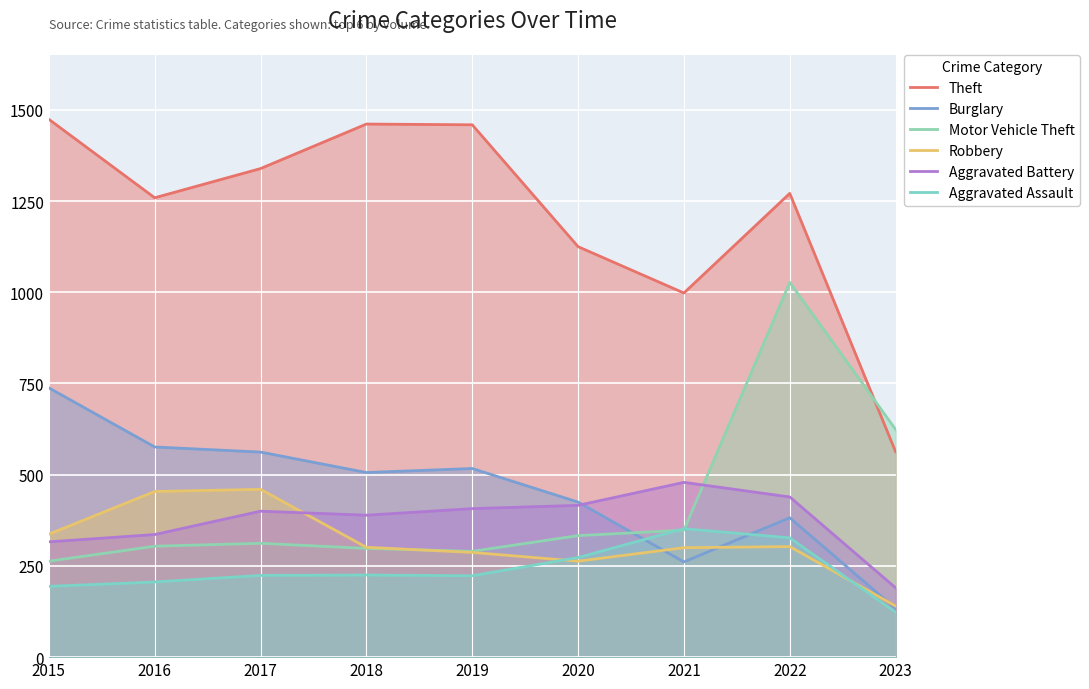

What is the average value of the Robbery series?

316